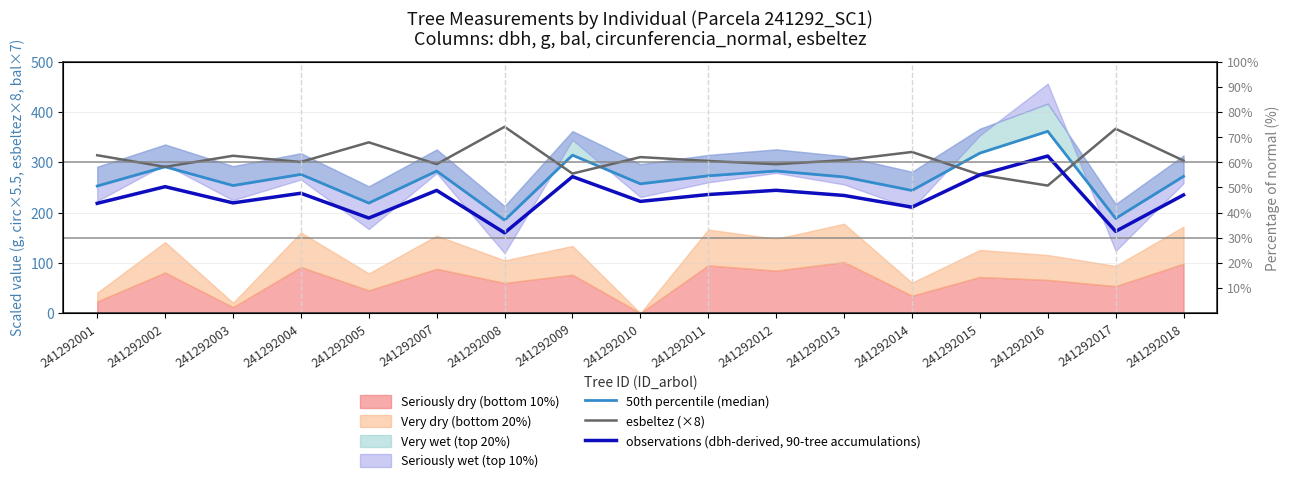

How many values in the observations (dbh-derived, 90-tree accumulations) series exceed 234?

9